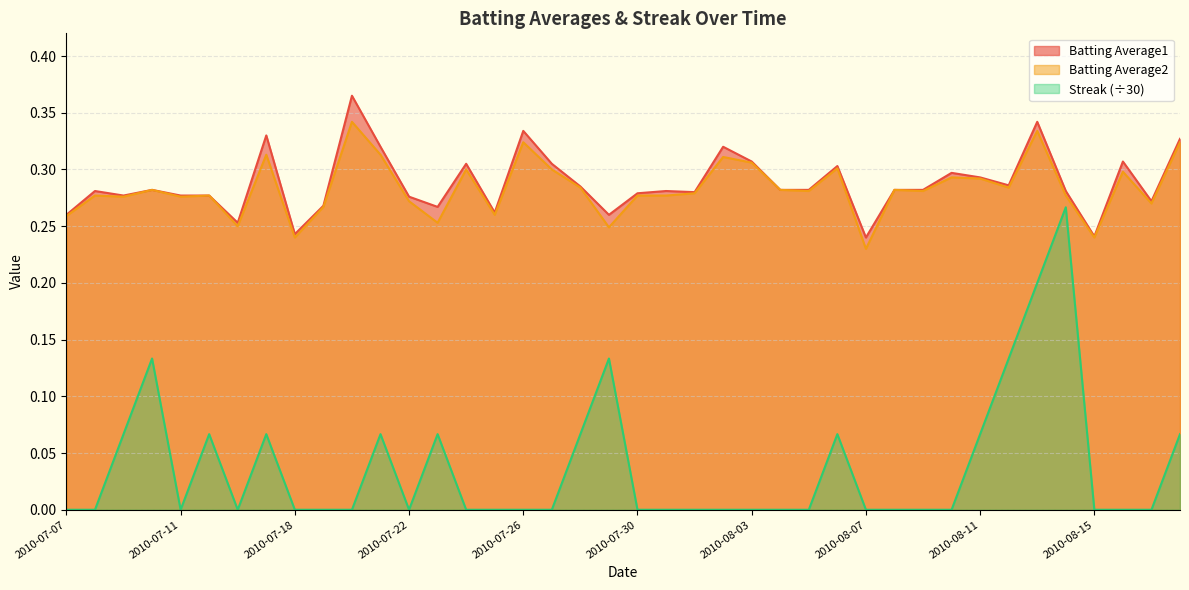

Which series has the largest total across all categories?

Batting Average1